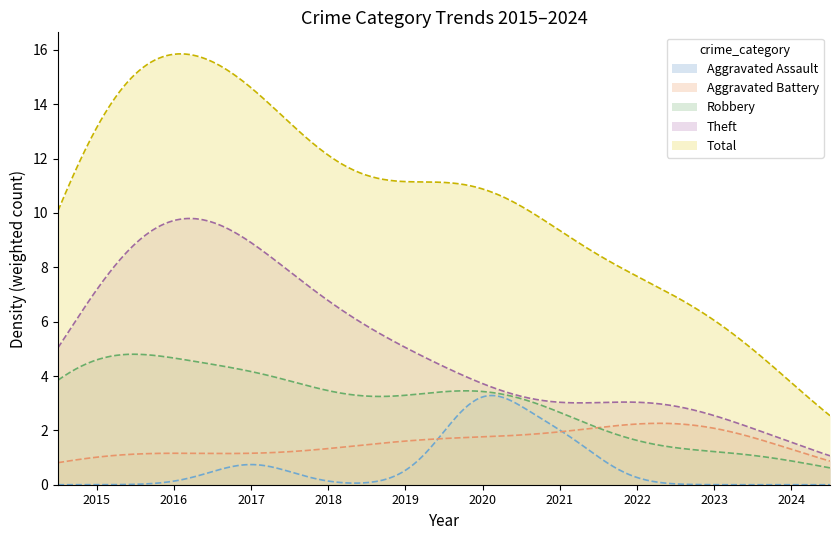

List the series in order of their peak value, highest first.

Total, Theft, Robbery, Aggravated Assault, Aggravated Battery